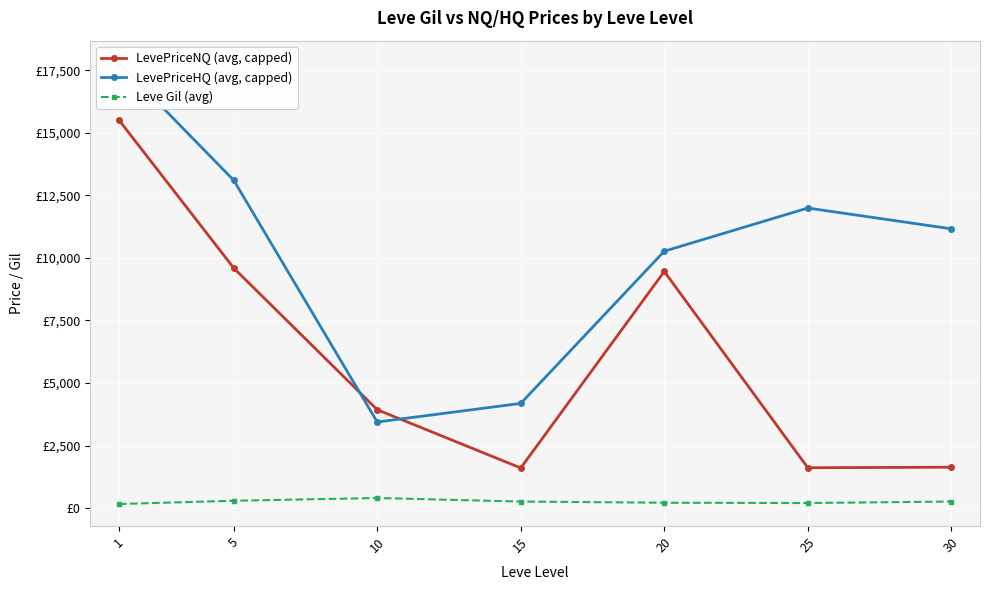

True or false: Leve Gil (avg) has more than 2 points higher than both neighbors.

False